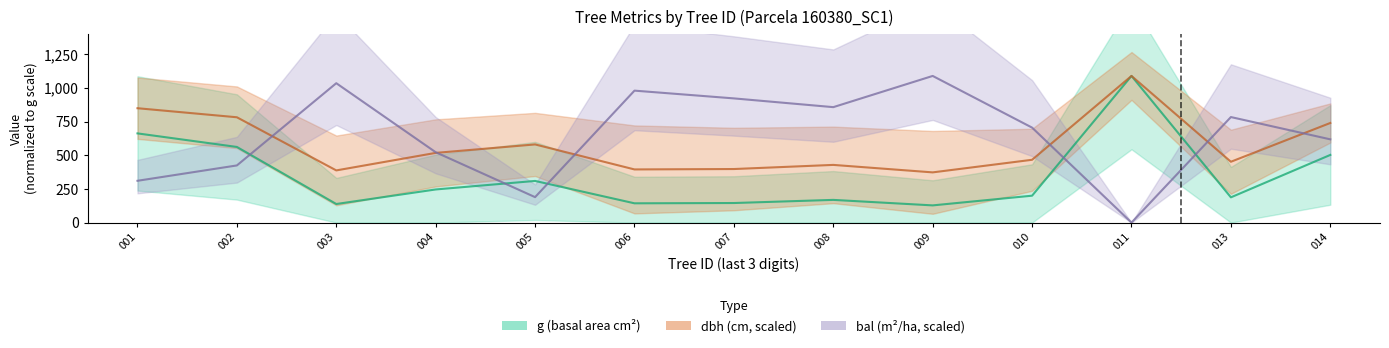

Rank the series by their average value, from highest to lowest.

bal, dbh, g